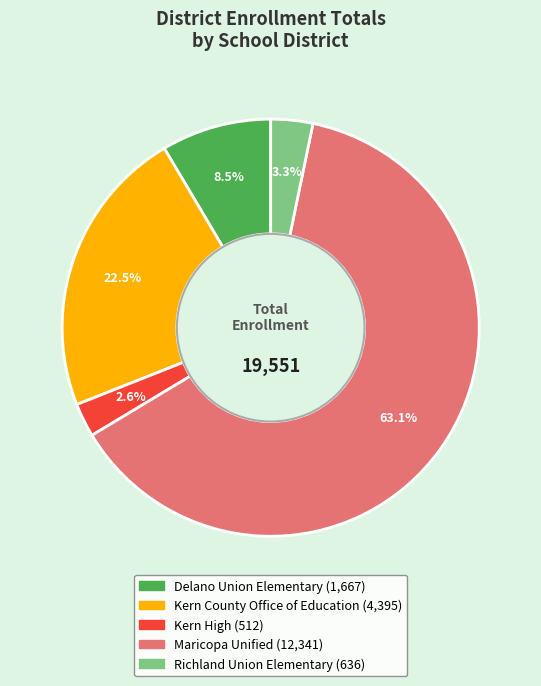

Rank the categories by value from lowest to highest.

Kern High, Richland Union Elementary, Delano Union Elementary, Kern County Office of Education, Maricopa Unified